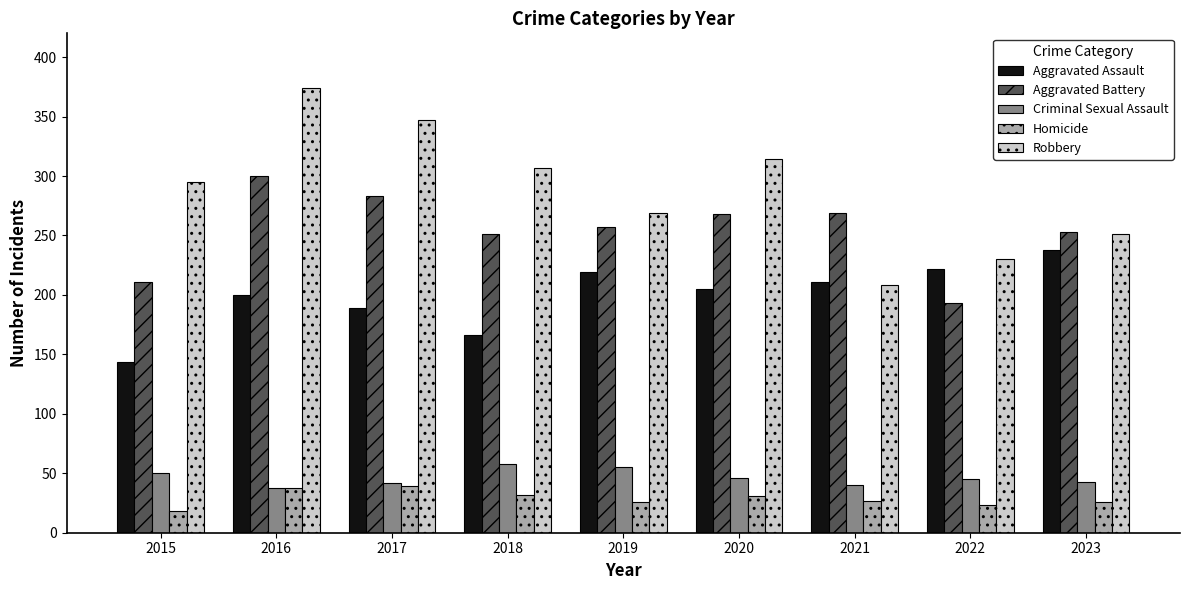

Are the bars grouped side by side (vs. stacked)?

Yes